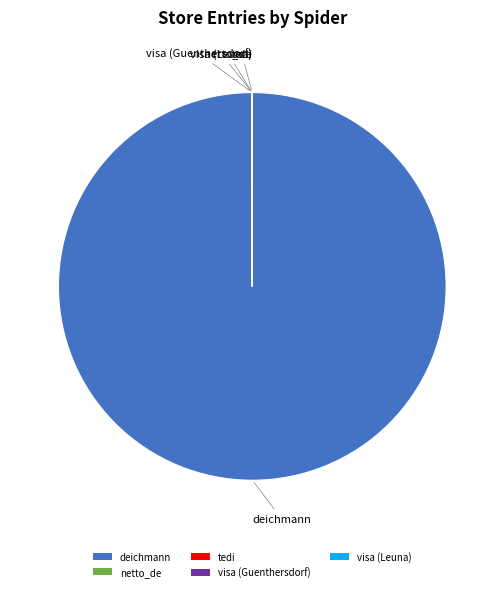

The deichmann slice represents 100% of the pie. True or false?

True